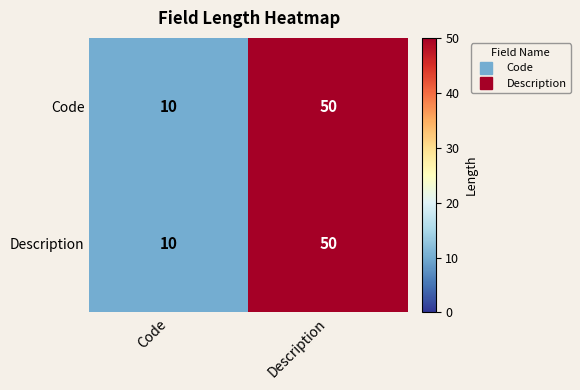

List the labels in order of Code value, largest first.

Description, Code